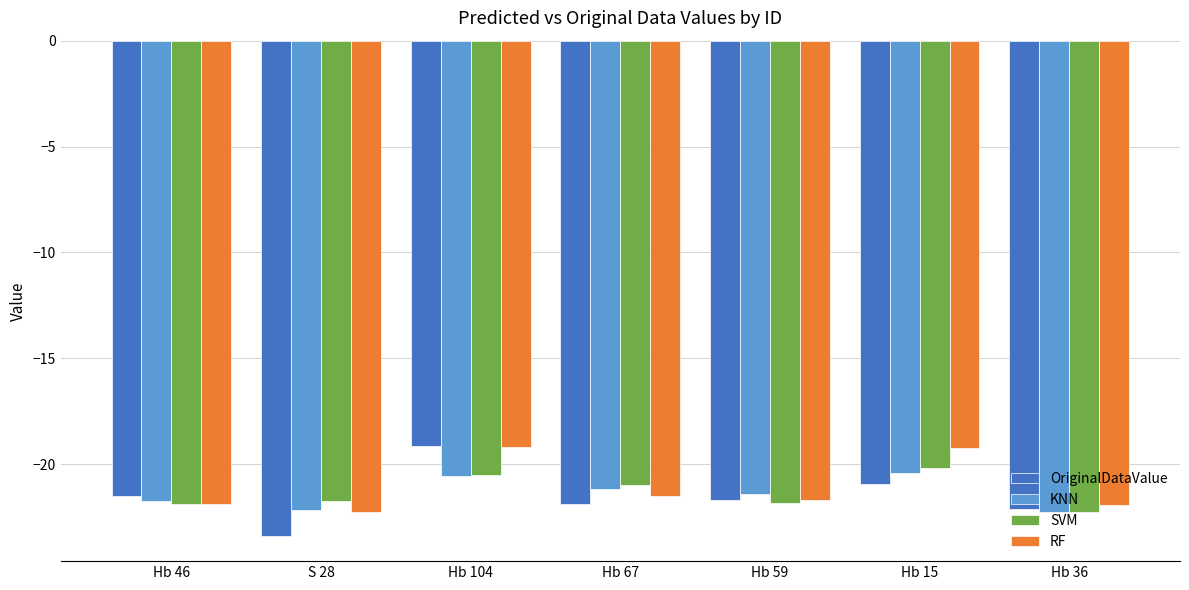

Count the number of categories in the chart.

7